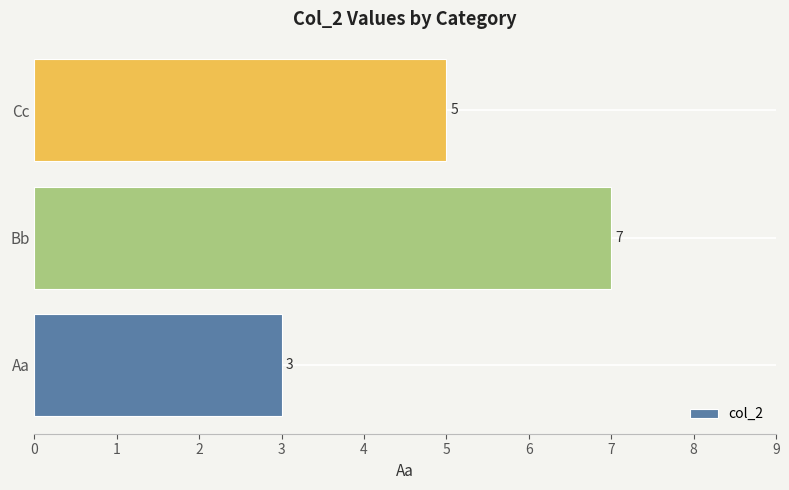

Between Bb and Aa, which is larger?

Bb